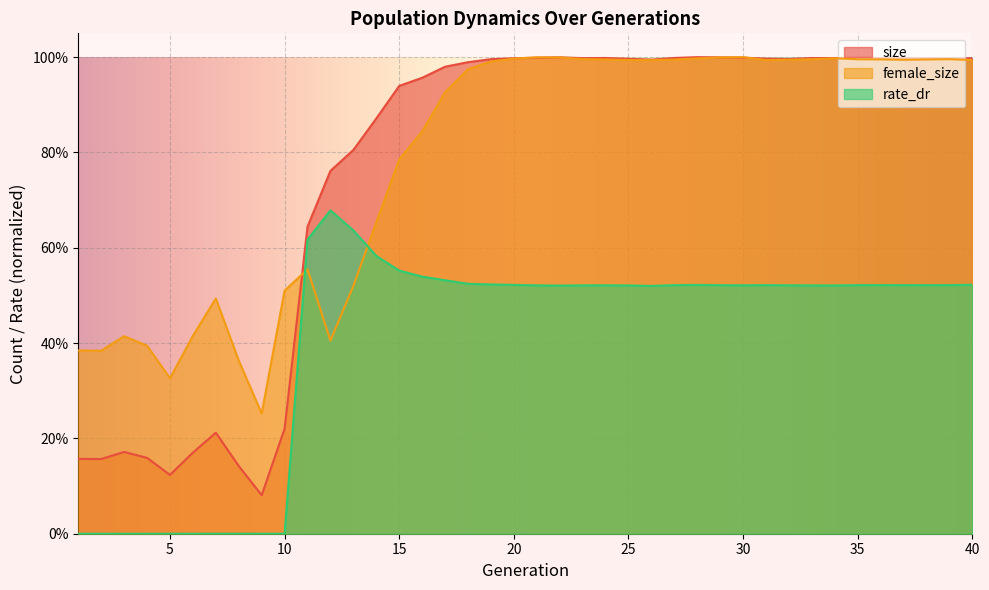

Is it true that size equals 0.4 at 29?

False